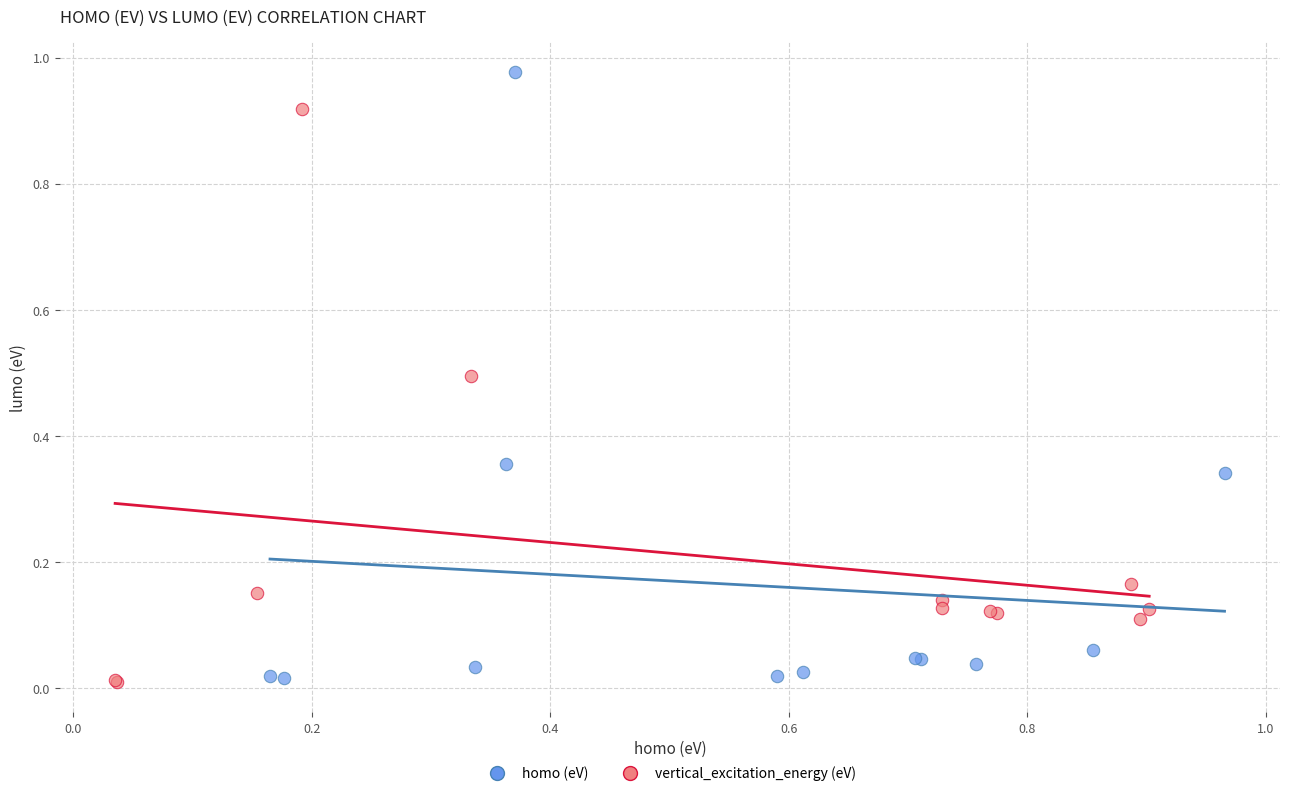

Which series has the largest Y range (max minus min)?

homo (eV)